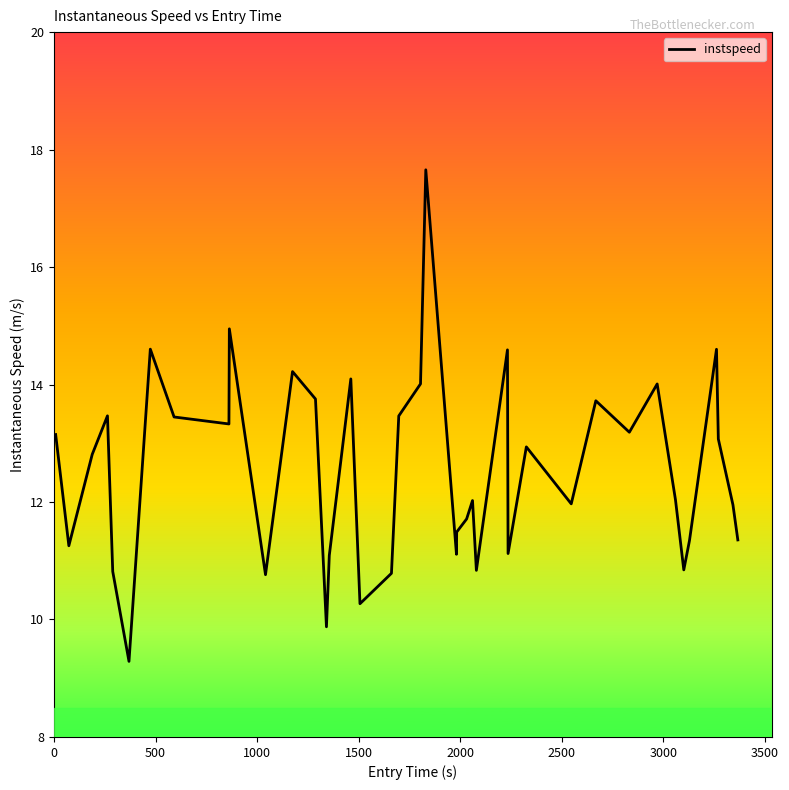

What is the greatest value displayed?

17.7